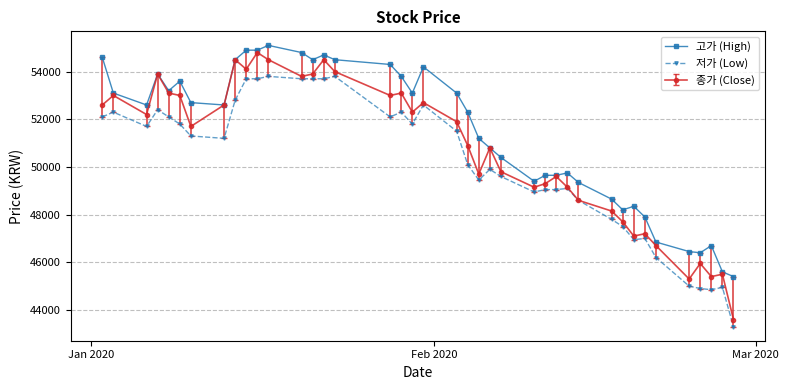

What is the difference between the maximum and minimum values in the 고가 (High) series?

9700